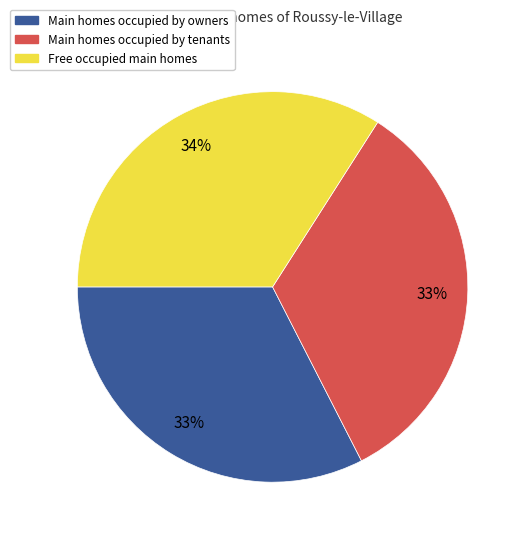

Does Main homes occupied by tenants account for over 50% of the chart?

No